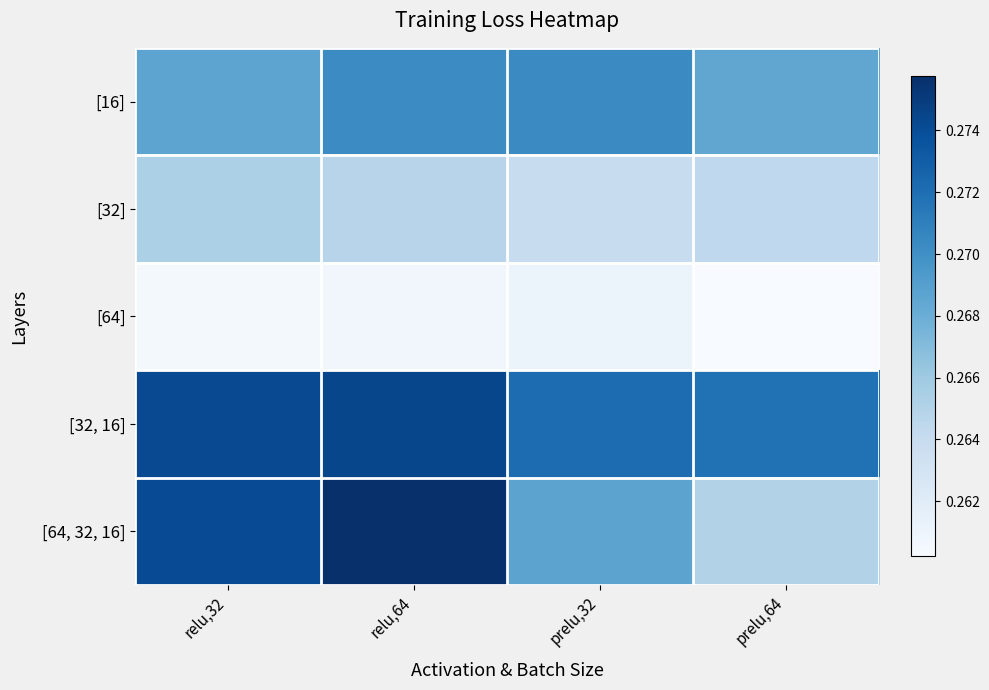

Which series has the largest total across all categories?

[32, 16]